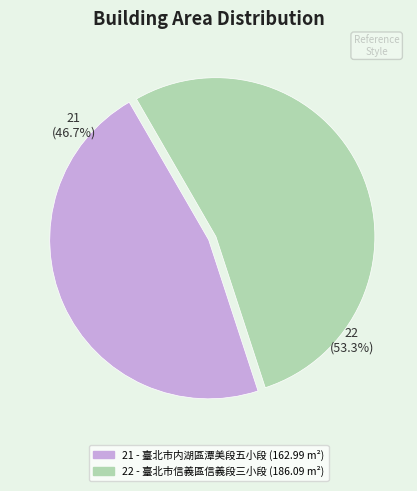

Which slice represents more than half of the pie?

22